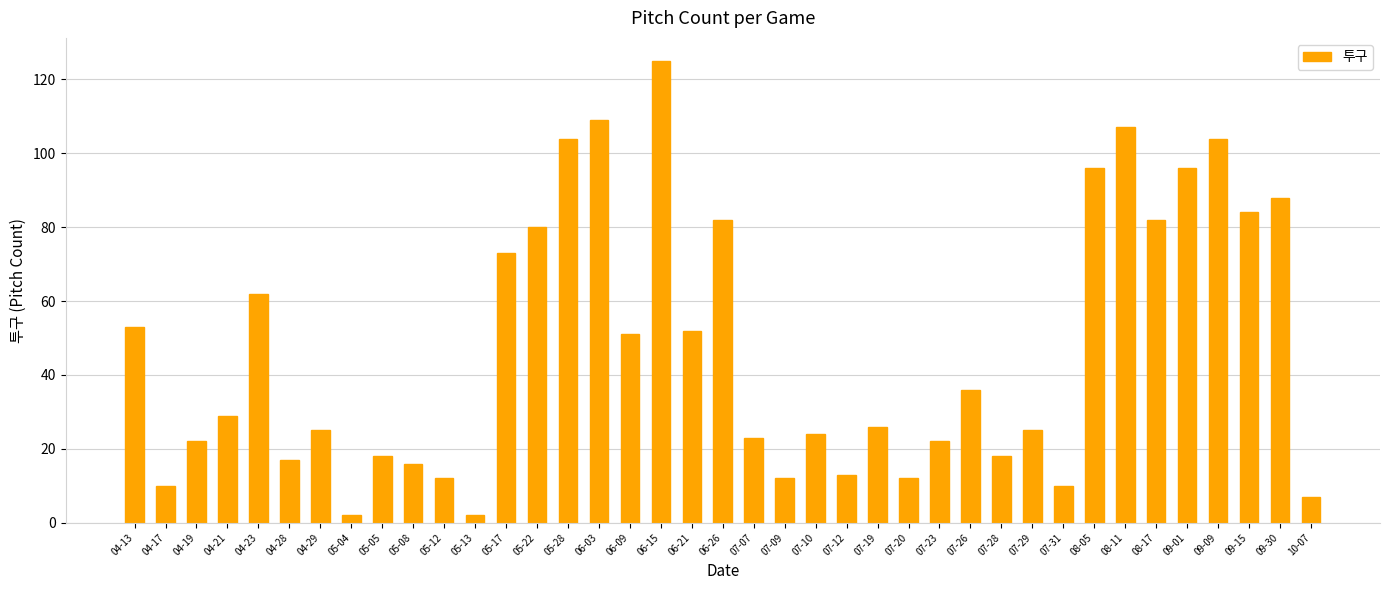

What position from the right is 05-28?

25